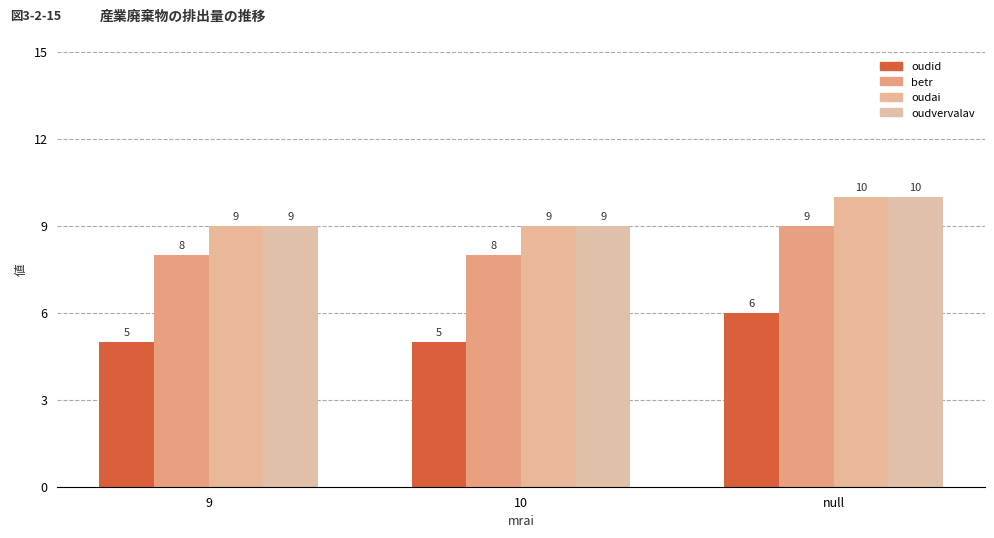

Count the oudai values in the range 9 to 10.

3